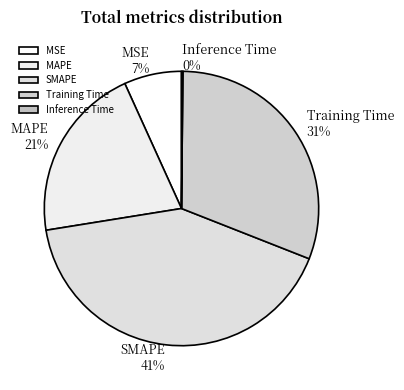

Does any single category account for the majority?

No